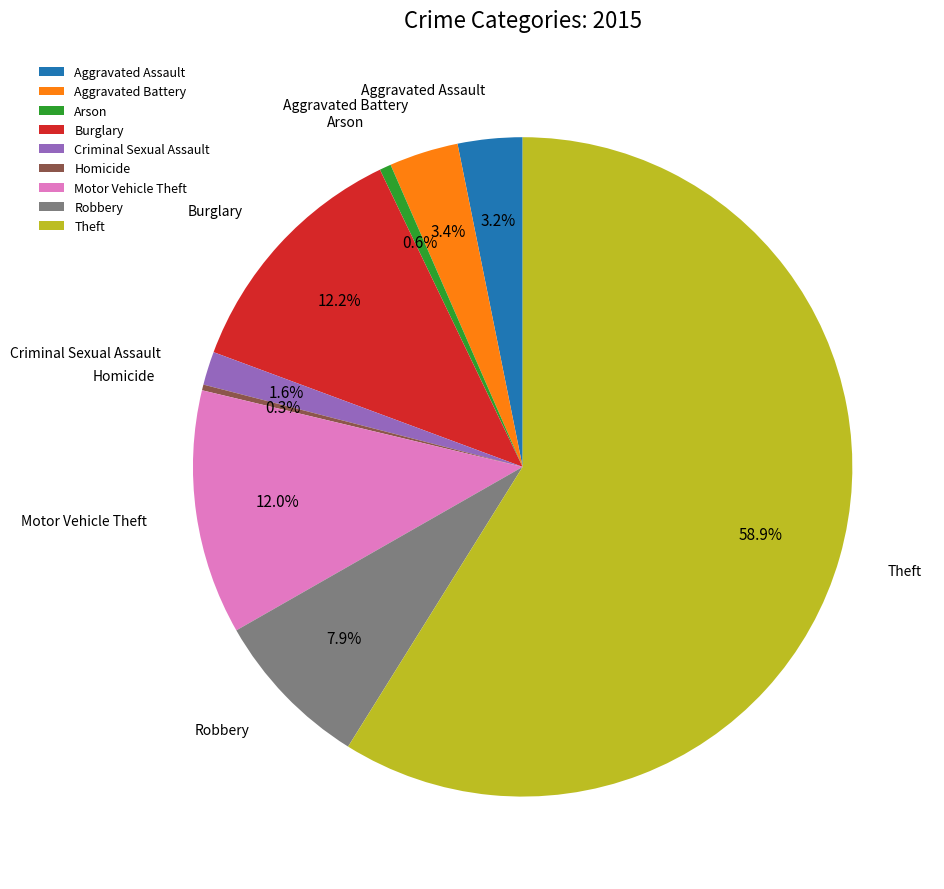

Which has a higher value, Burglary or Robbery?

Burglary